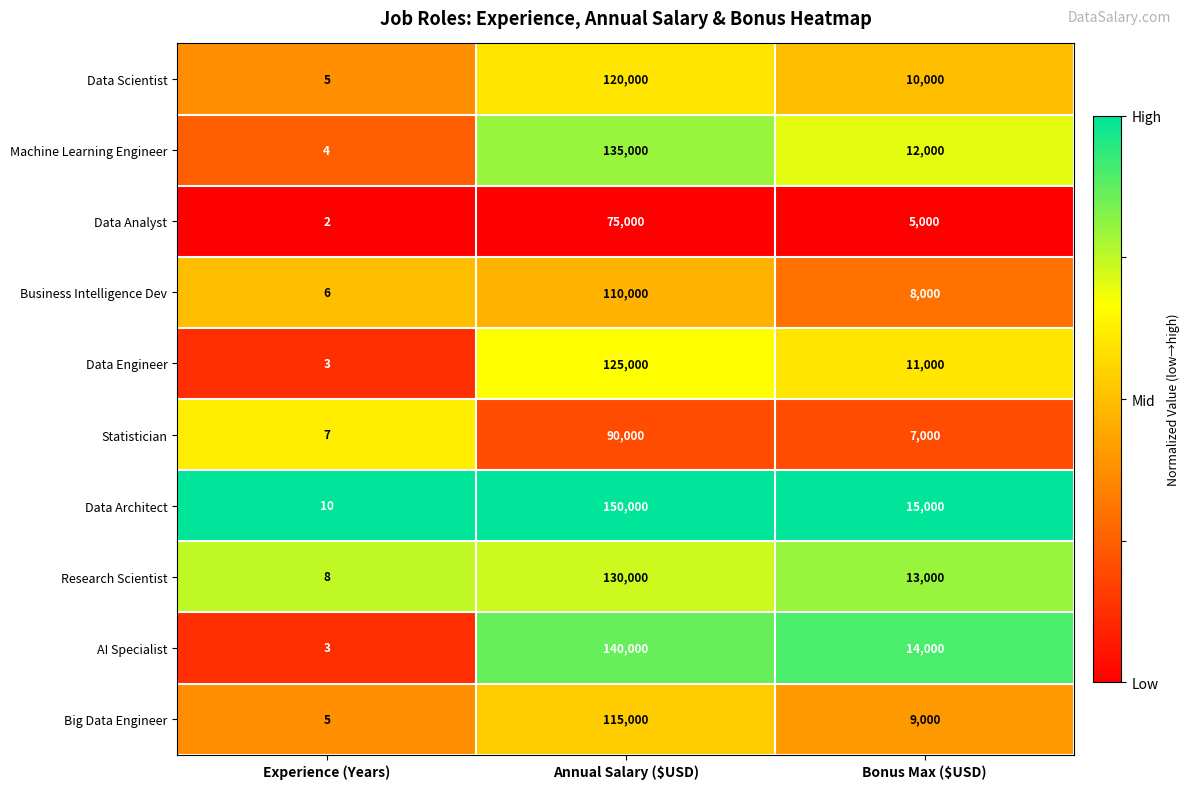

The Big Data Engineer series shows 190405 at Annual Salary ($USD). True or false?

False